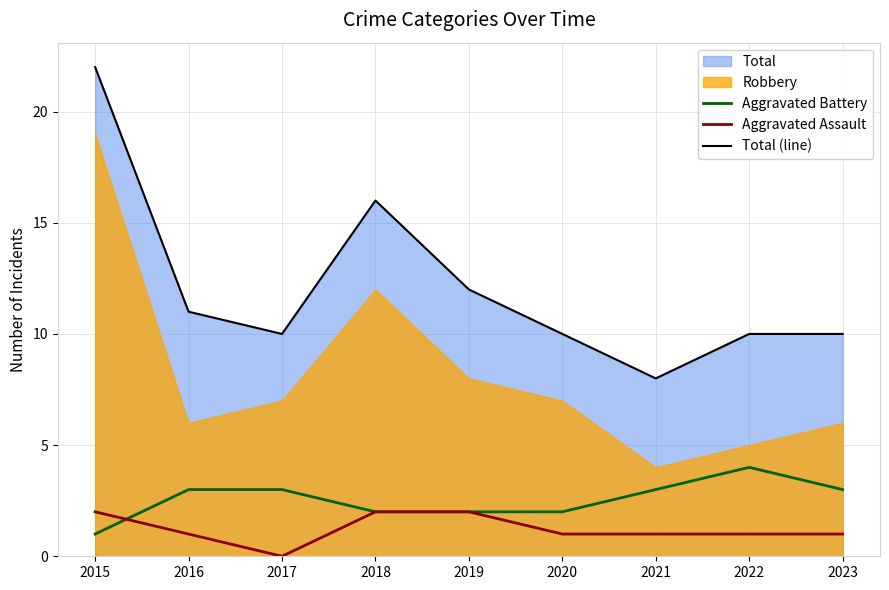

True or false: Total (line) and Aggravated Assault cross at least once.

False